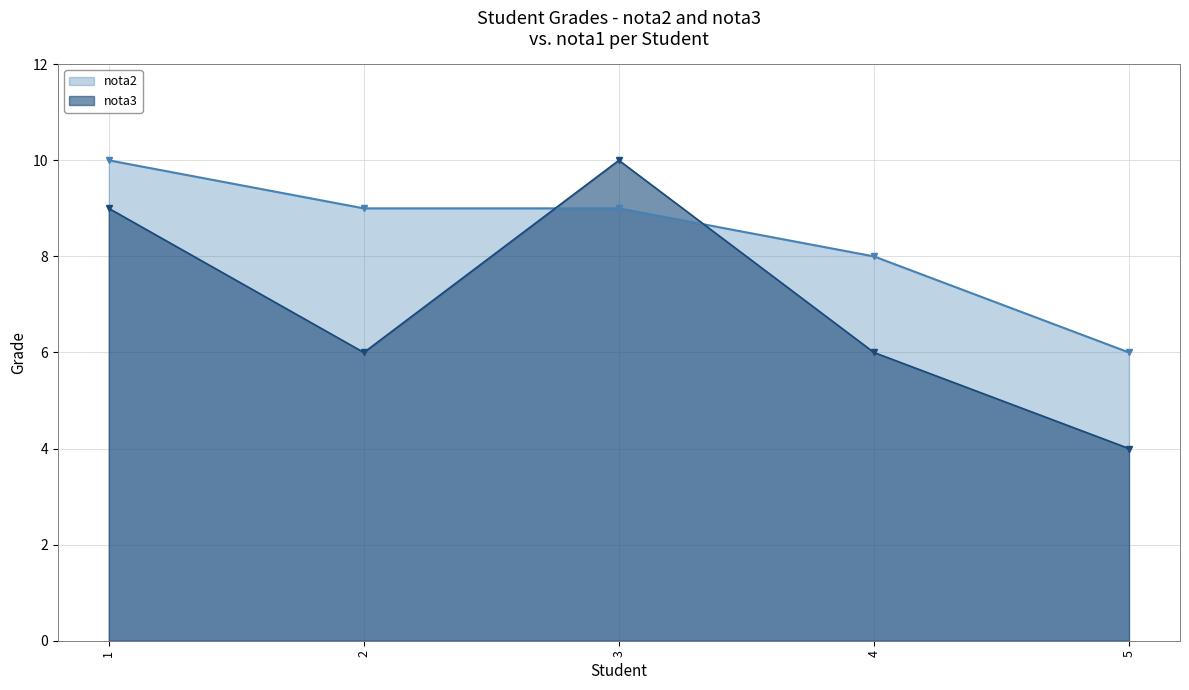

Between 3 and 2, which is larger?

3